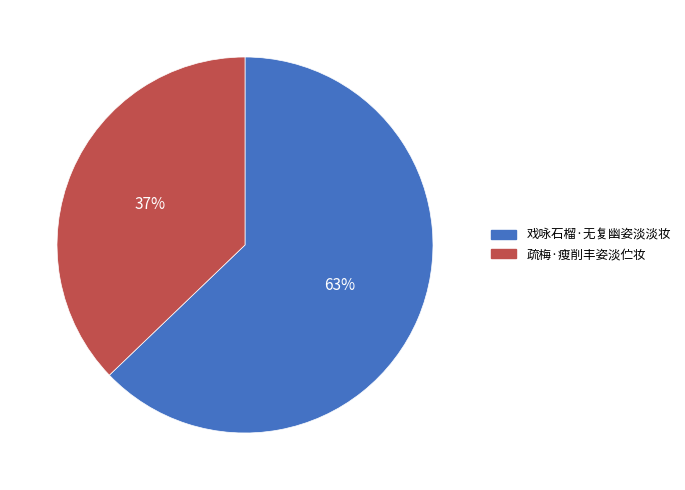

Between 戏咏石榴·无复幽姿淡淡妆 and 疏梅·瘦削丰姿淡伫妆, which is larger?

戏咏石榴·无复幽姿淡淡妆